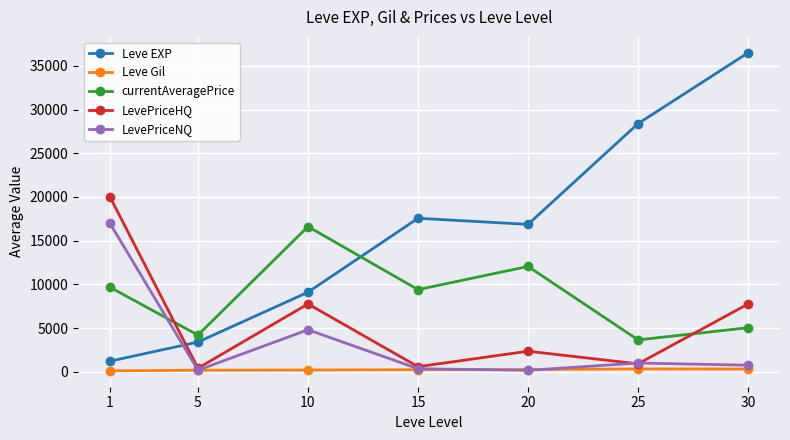

What is the difference between the second highest and minimum values in the Leve Gil series?

207.4